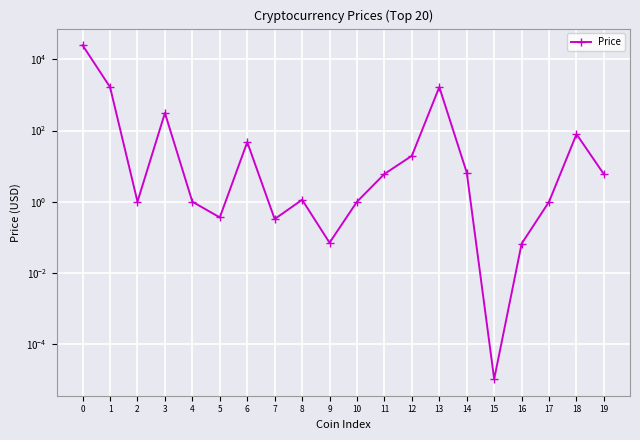

Does the chart display data point markers on the line(s)?

Yes